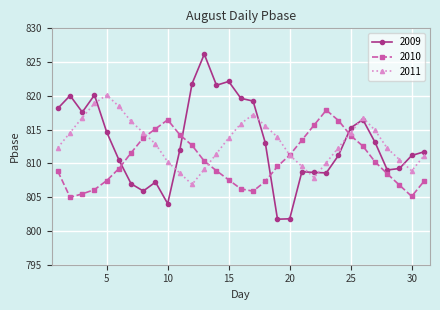

What are all the series names shown in the legend?

2009, 2010, 2011